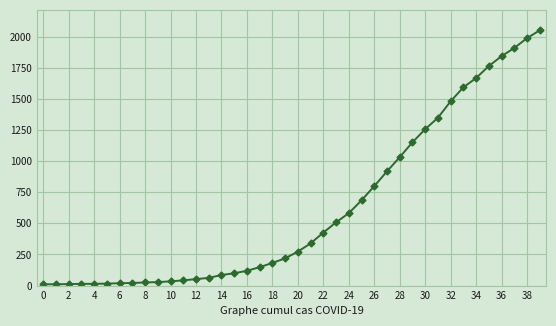

What is the greatest value displayed?

2052